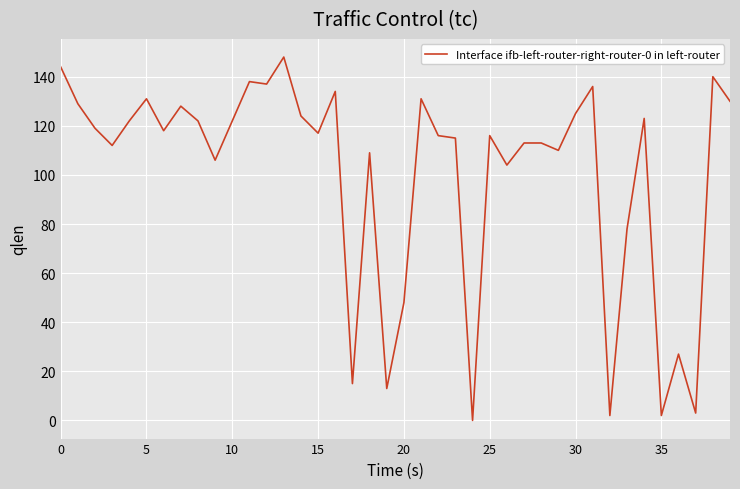

What is the maximum value shown in the chart?

148